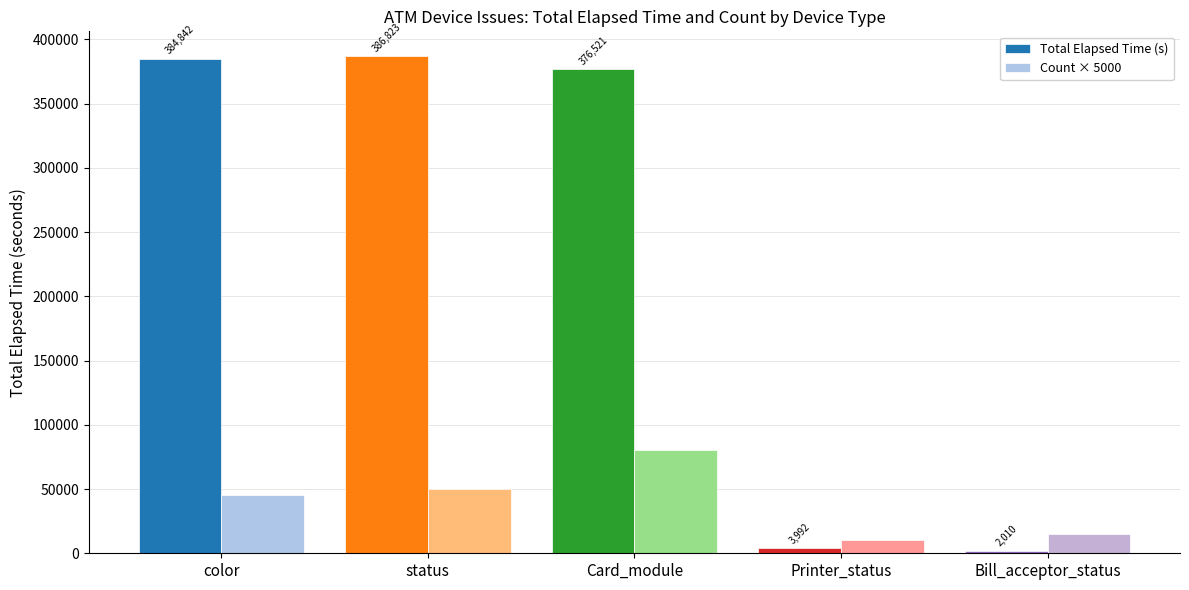

The Total Elapsed Time (s) series shows 2010 at Bill_acceptor_status. True or false?

True